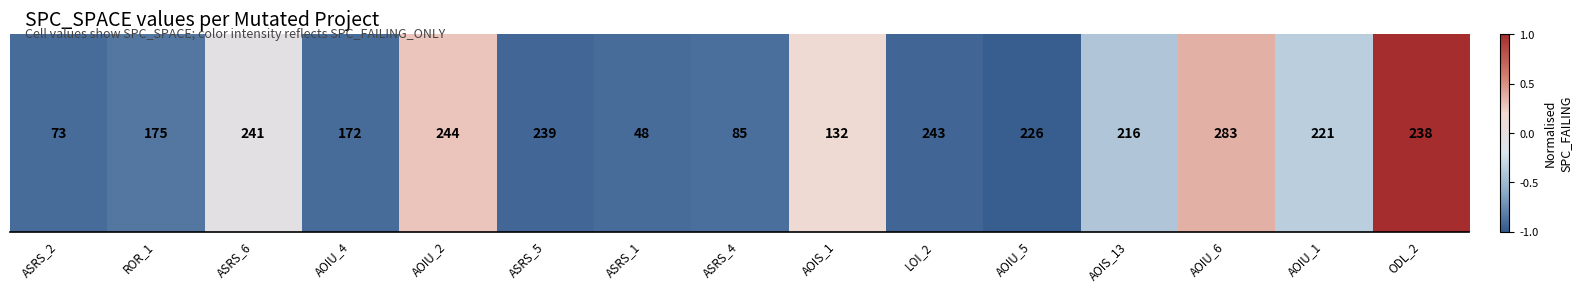

The value at ROR_1 is -0.8. True or false?

True